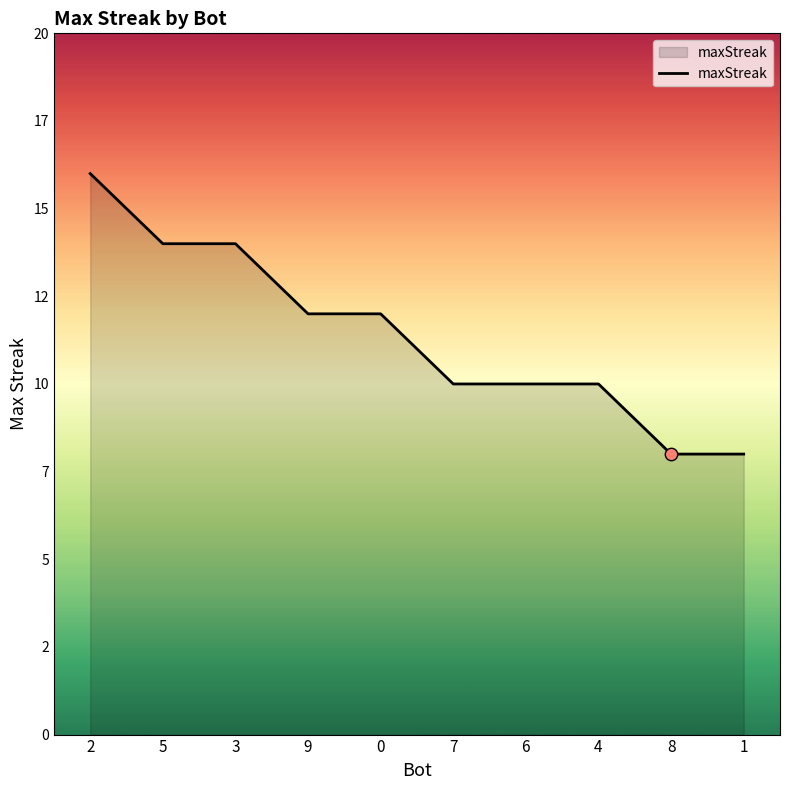

Approximately how many times larger is the value at 6 compared to 4?

1.0